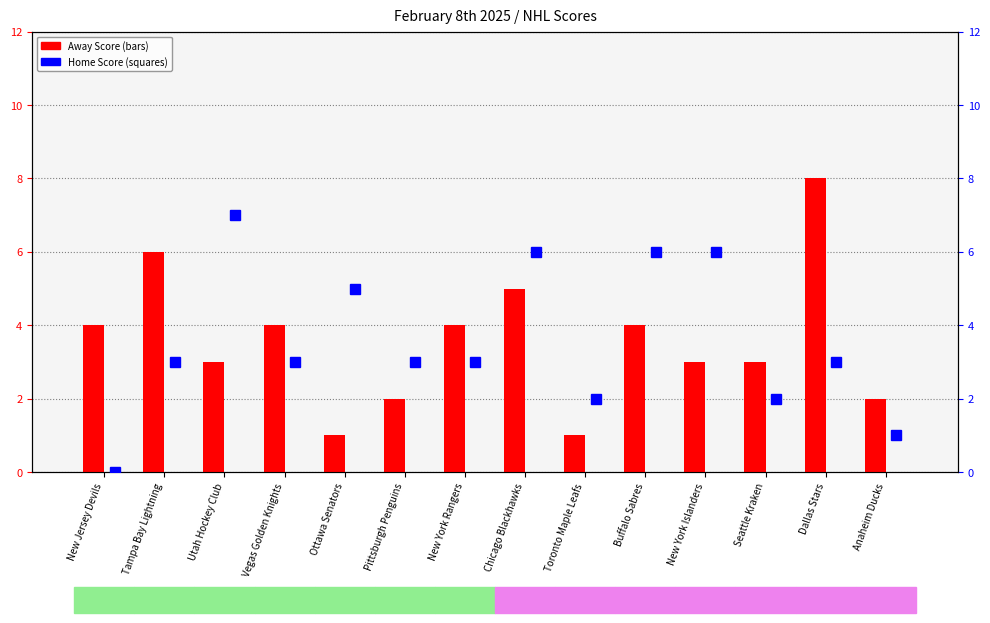

Which category has the highest value in the Home Score series?

Utah Hockey Club